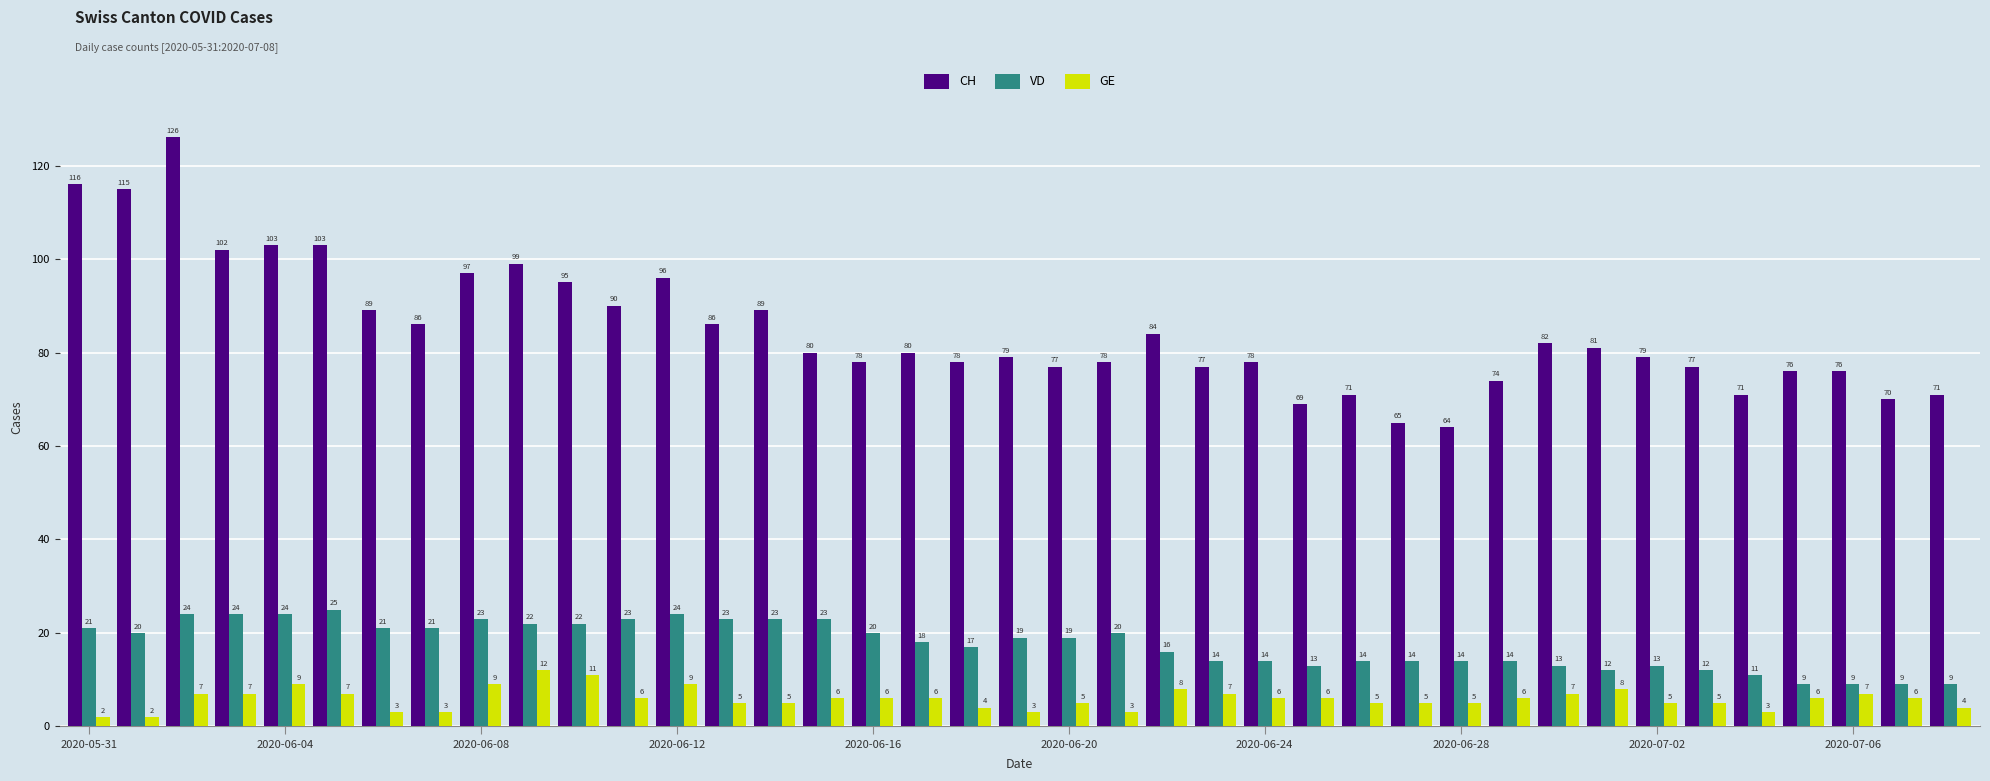

What is the minimum value for CH?

64